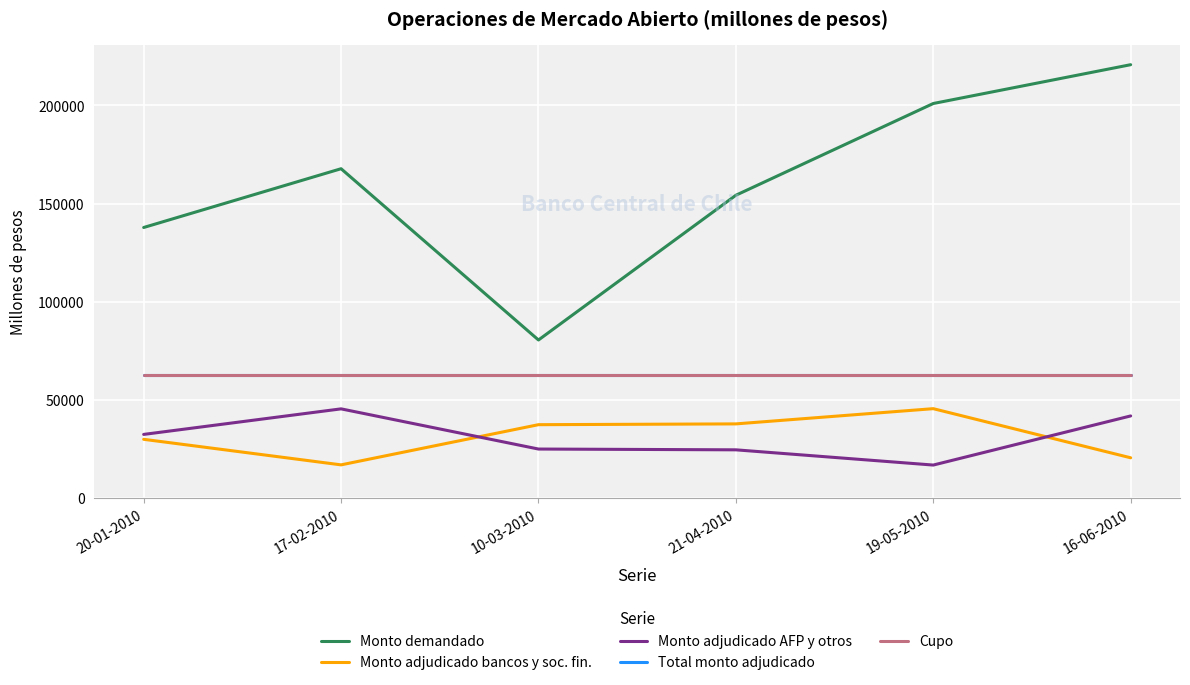

True or false: Monto demandado has a value of 213259 at 21-04-2010.

False